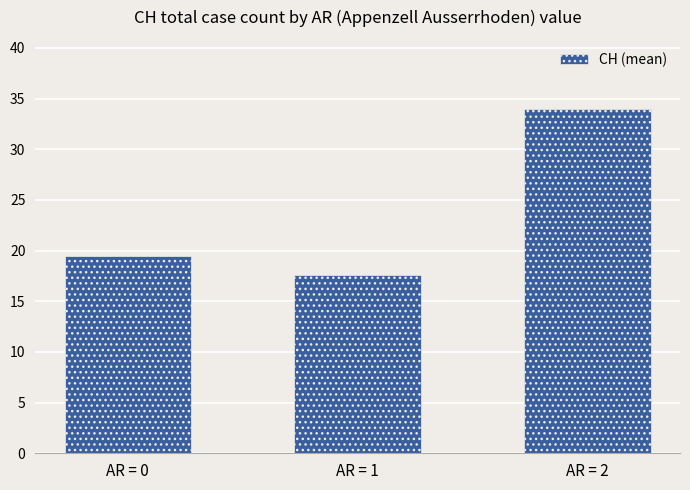

Between AR = 1 and AR = 0, which is larger?

AR = 0